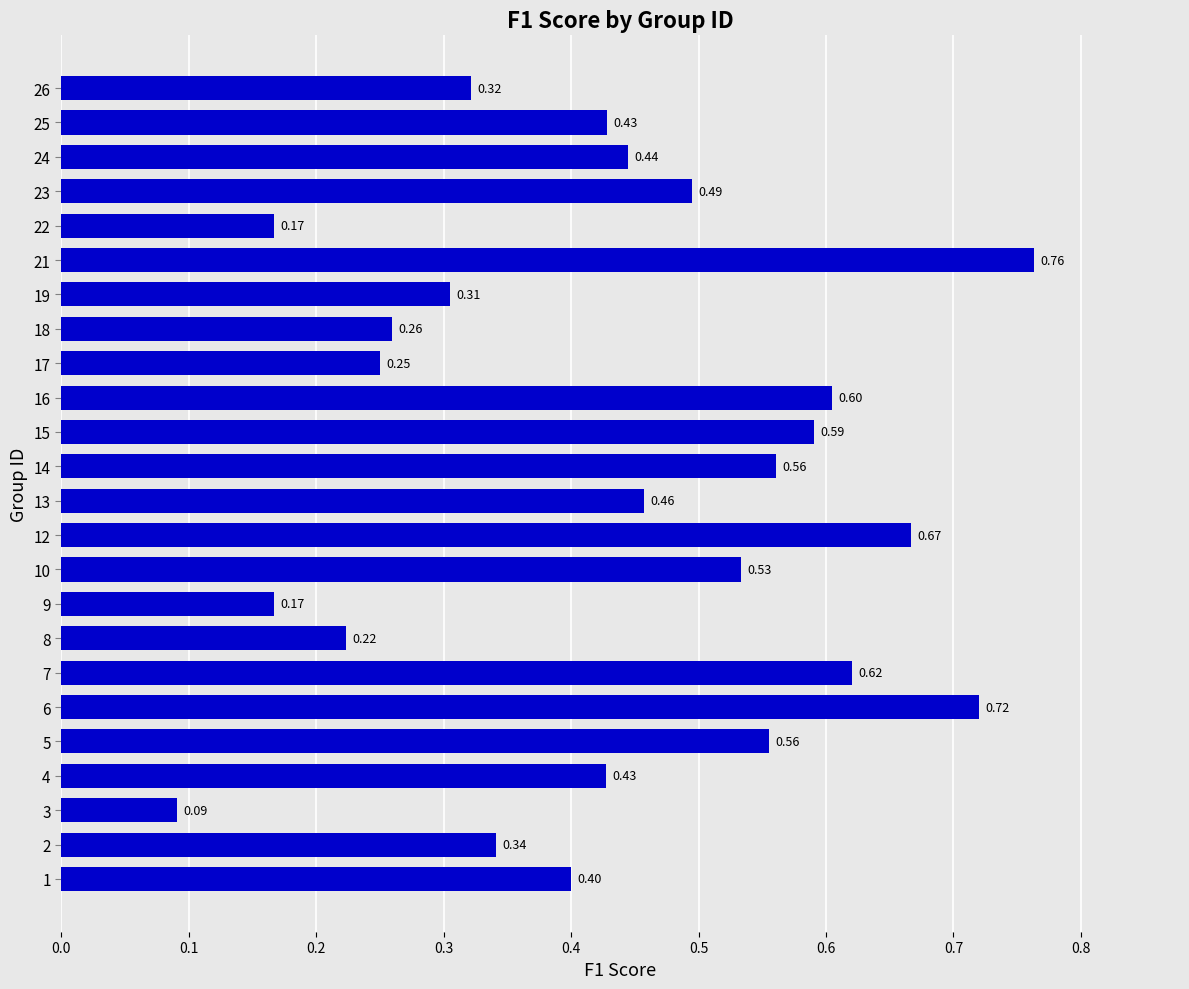

What is the average value?

0.4